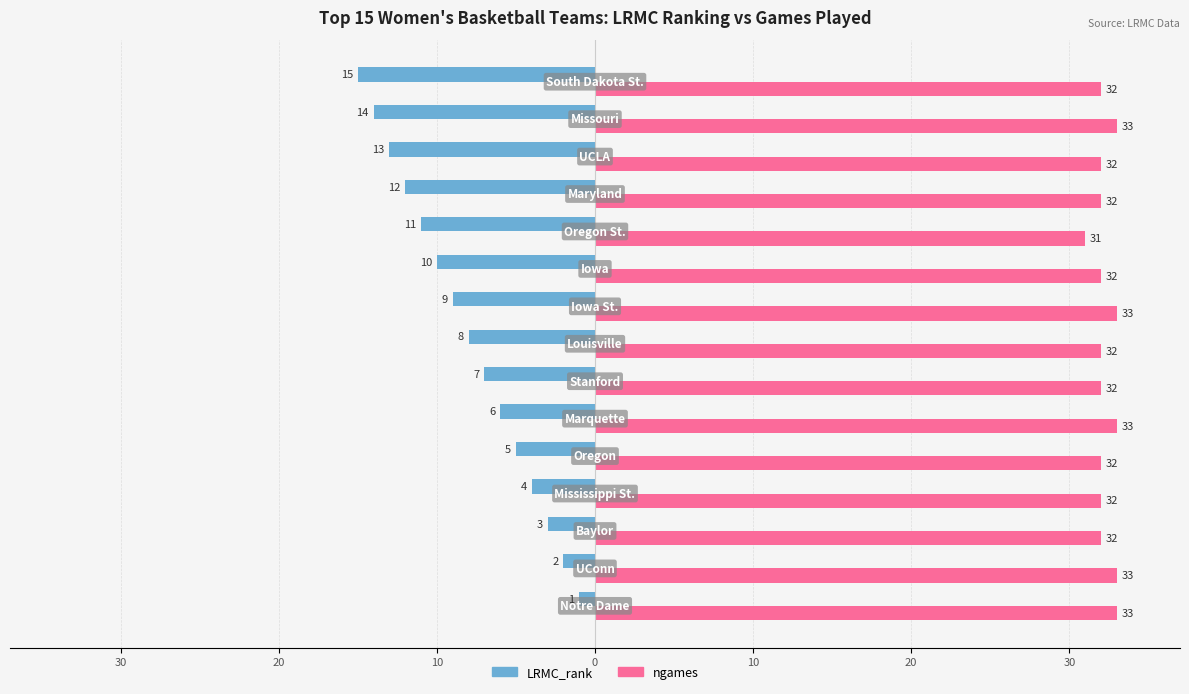

What are all the series names shown in the legend?

LRMC_rank, ngames